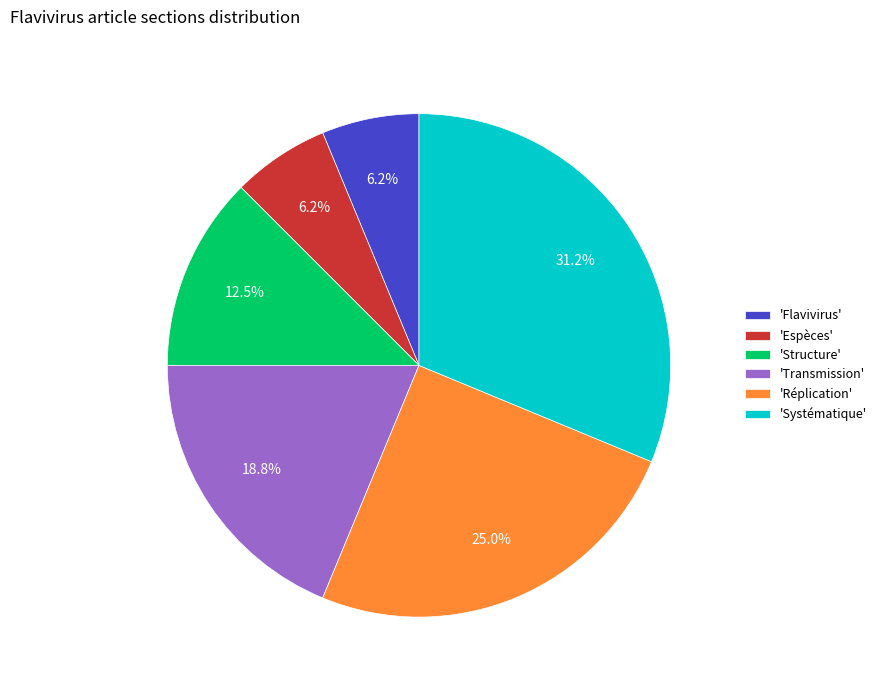

Count the number of slices in the pie.

6